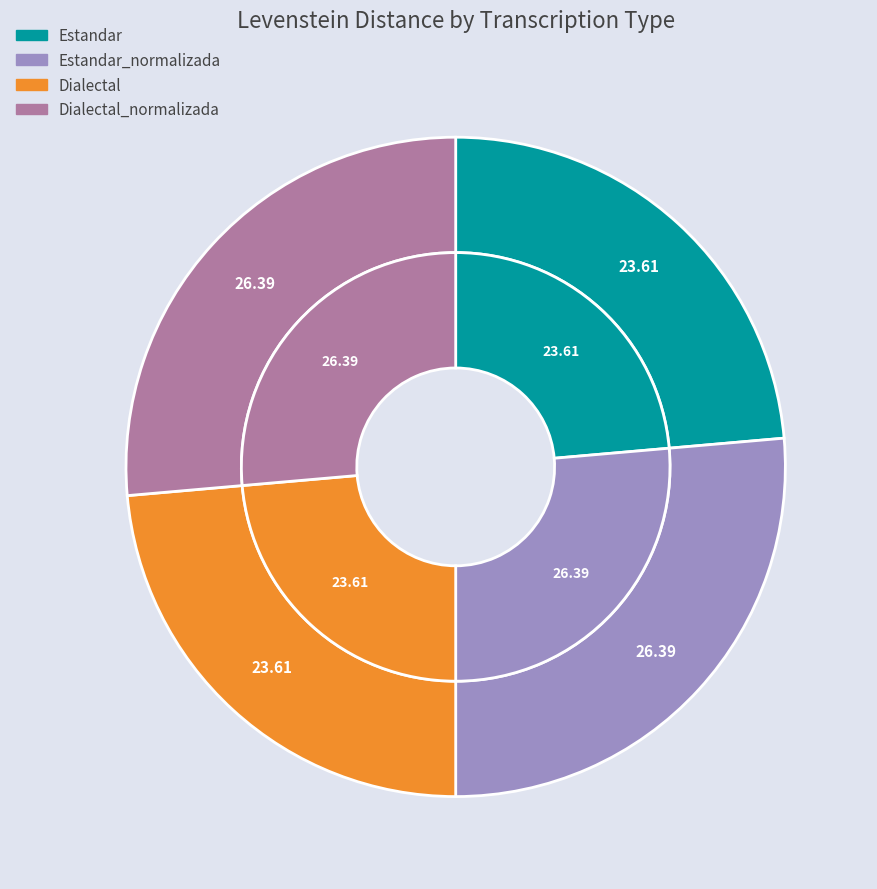

What is the total percentage of Estandar_normalizada and Estandar?

50.0%